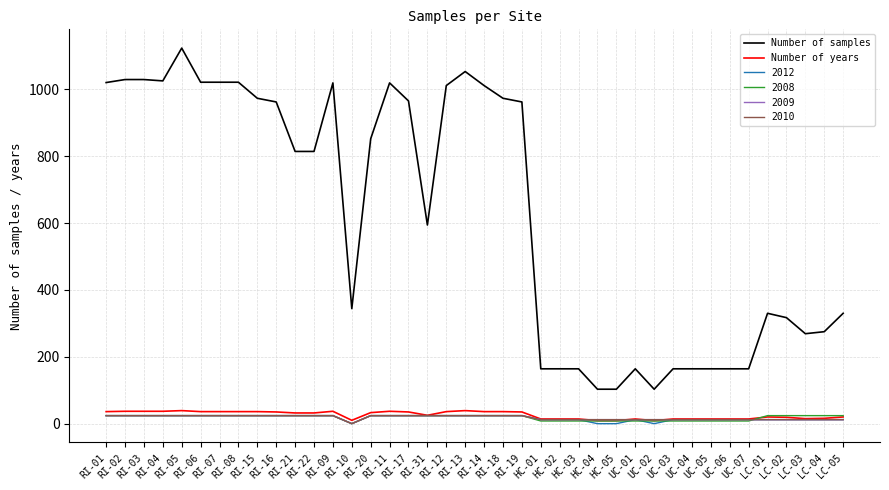

Does the chart display data point markers on the line(s)?

No